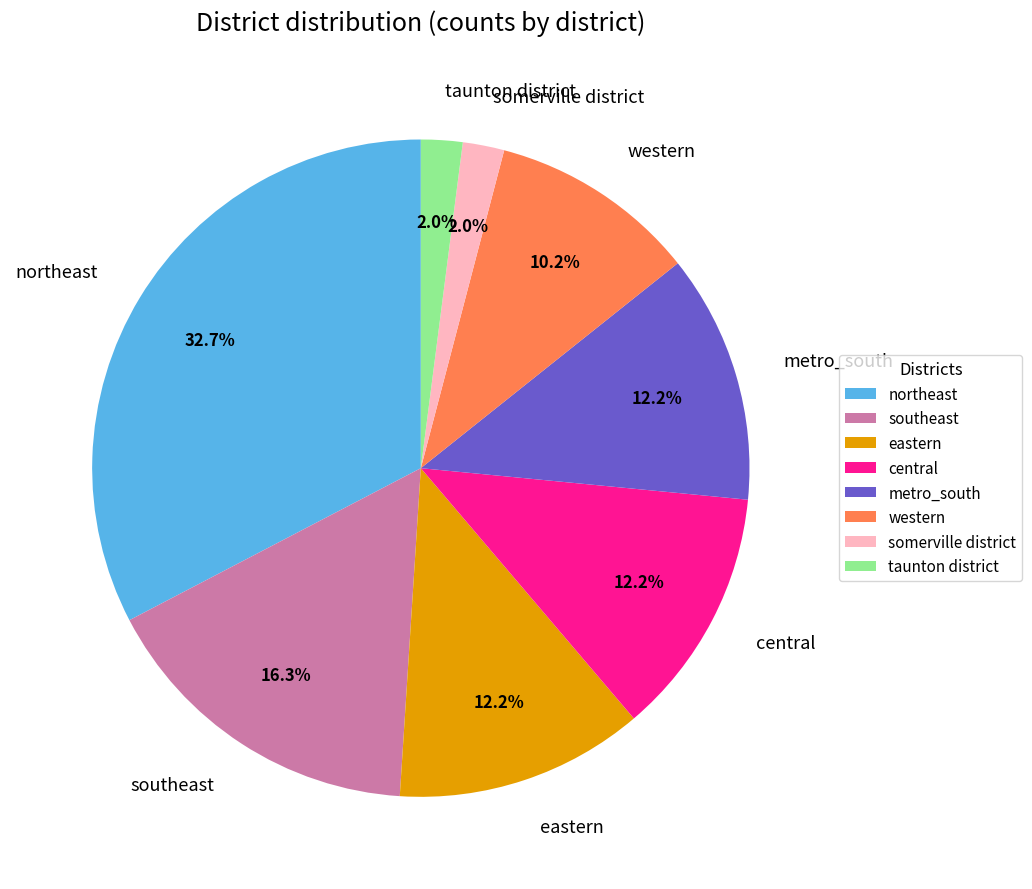

The southeast slice represents 16% of the pie. True or false?

True